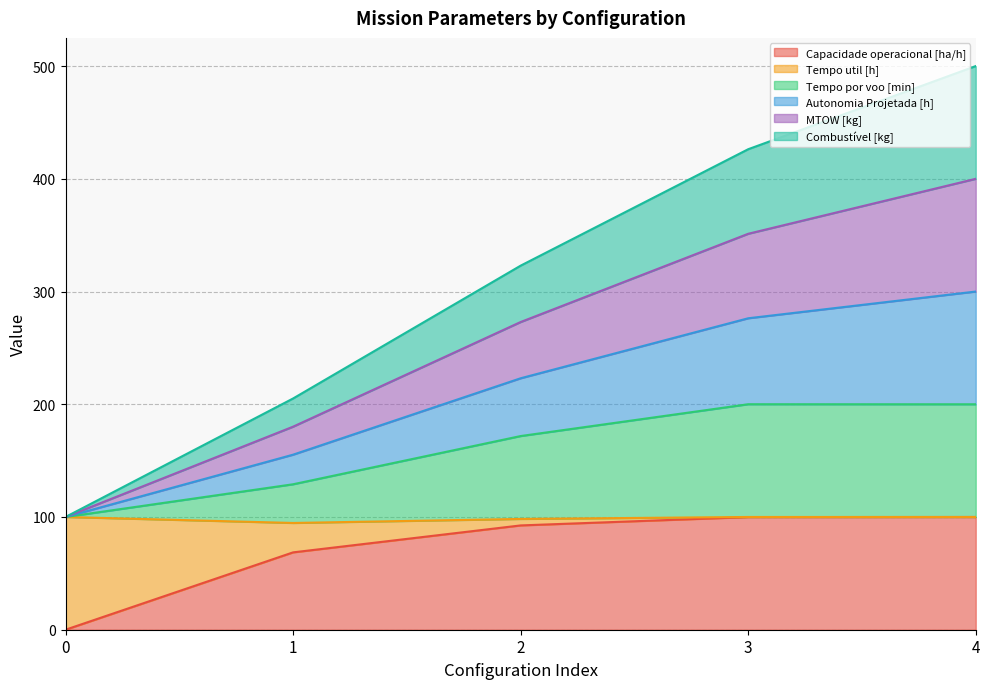

At which category is the sum across all series the highest?

4